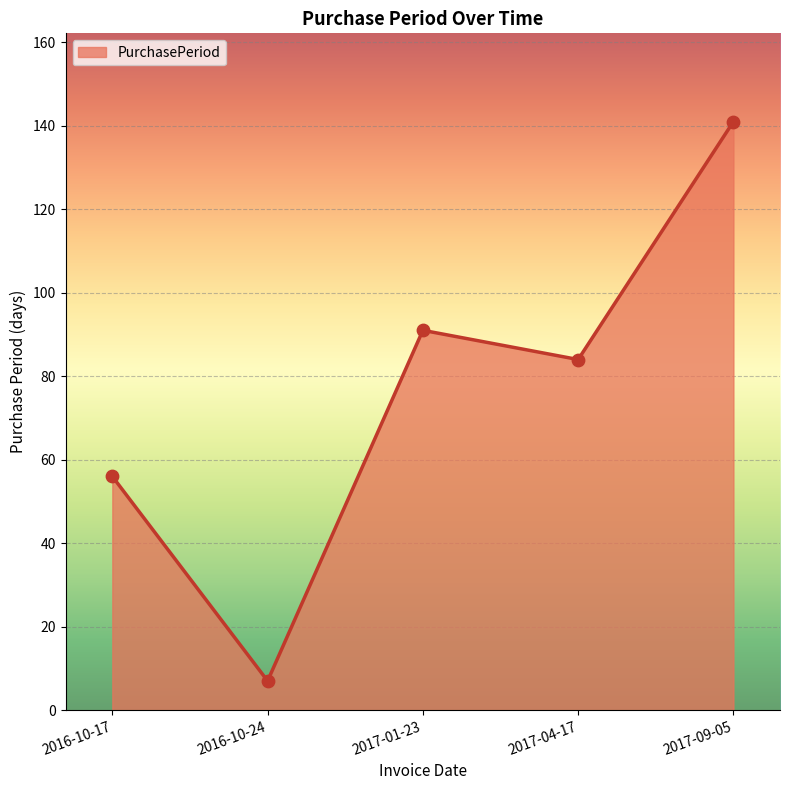

Approximately how many times larger is the value at 2017-09-05 compared to 2016-10-24?

20.1